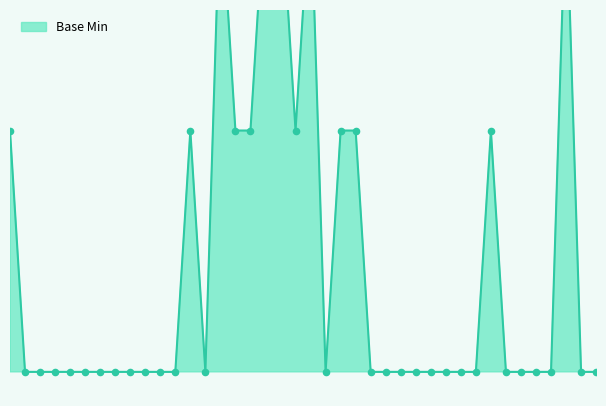

Which has a higher value, ConceptMap.modifierExtension or ConceptMap.copyright?

ConceptMap.modifierExtension